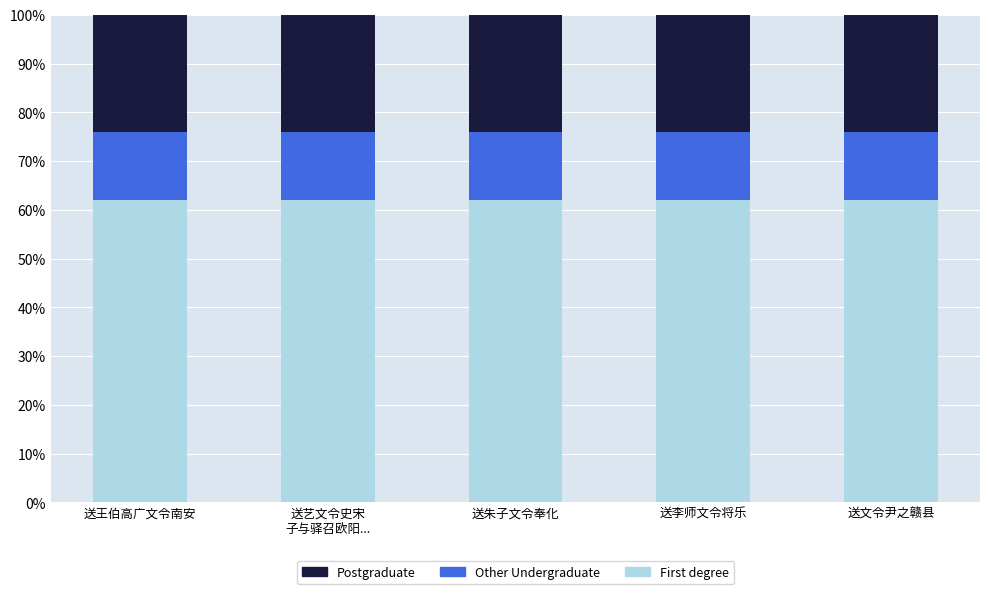

How many distinct data groups are displayed?

3